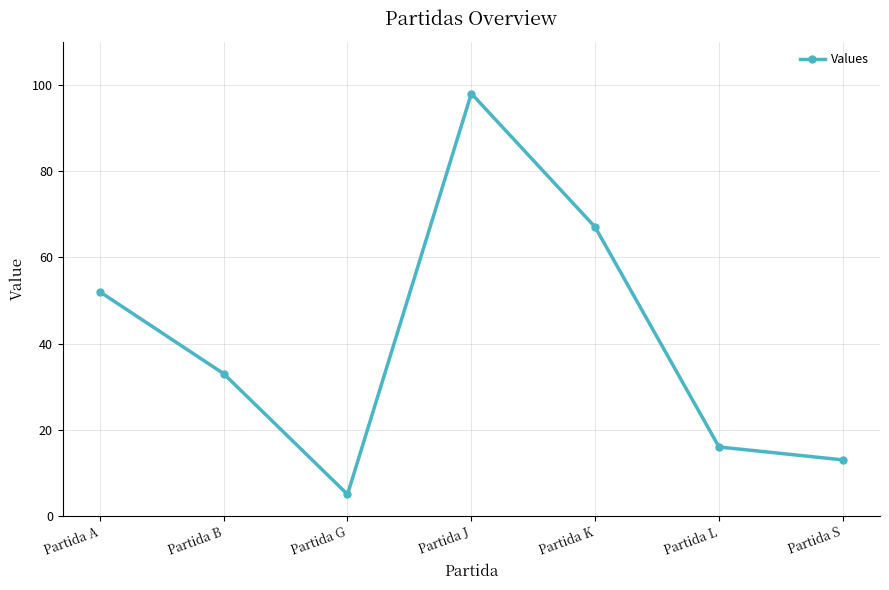

What value does the data have at Partida G?

5